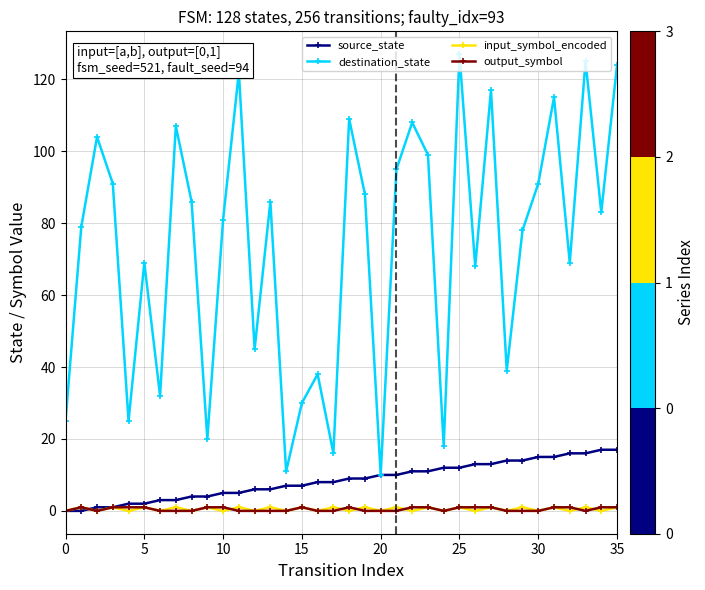

What is the lowest value of the destination_state series?

10